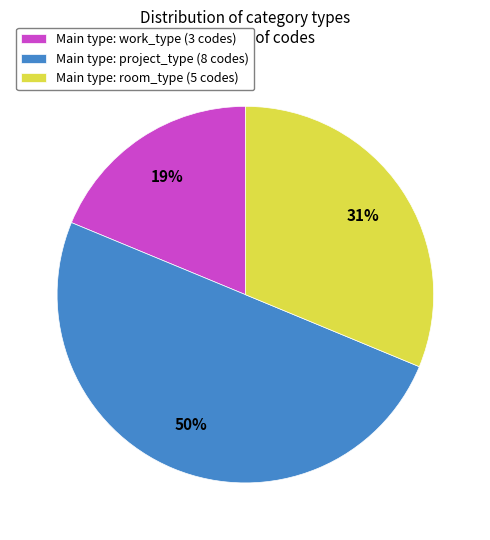

To the nearest percent, what is the difference between the largest and smallest slice percentages?

31%